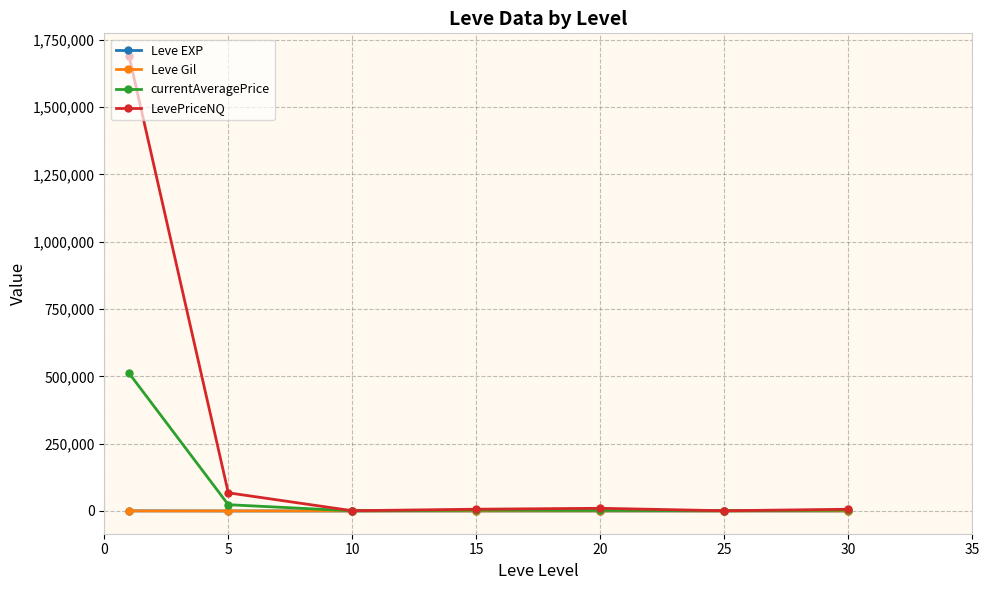

Which series has the widest spread of values?

LevePriceNQ